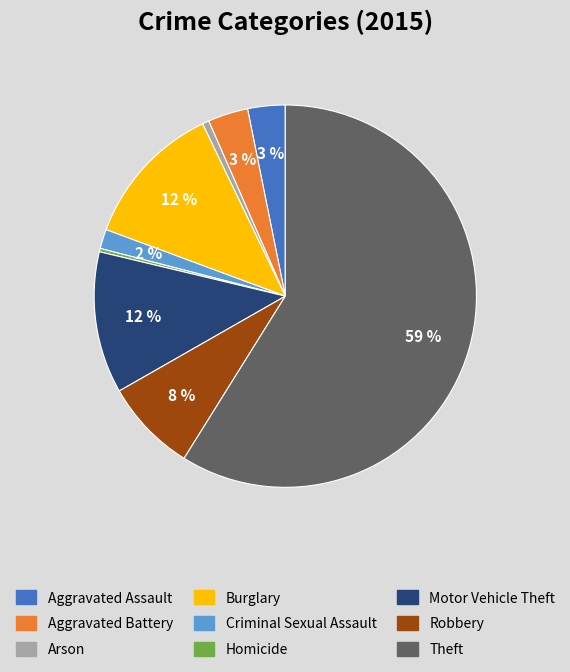

How many segments does this pie chart have?

9